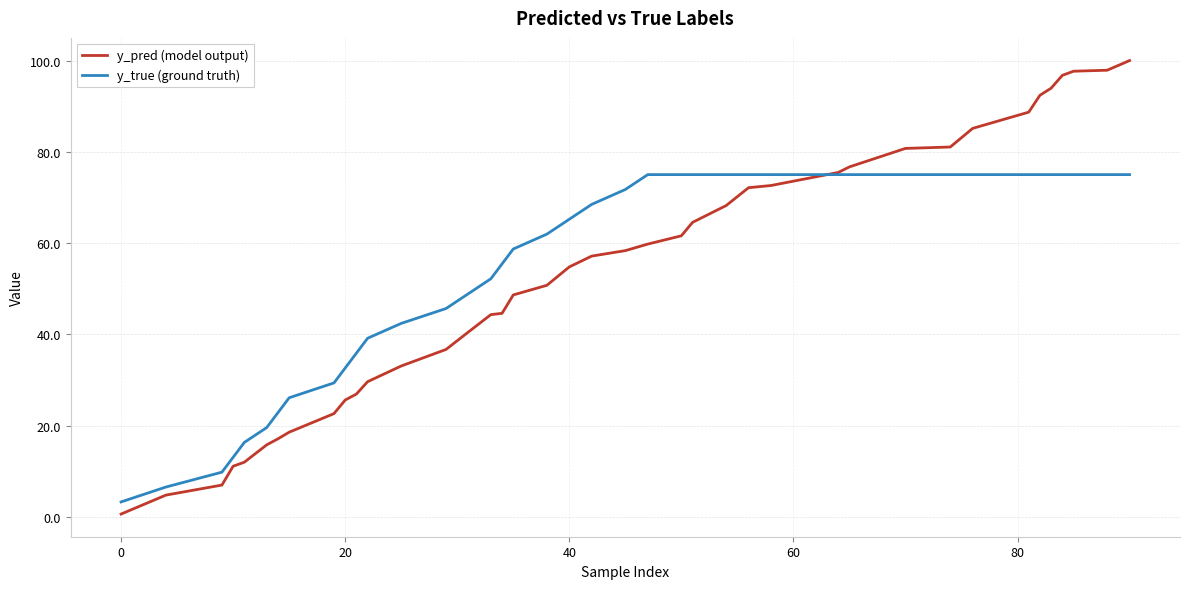

Which series ends up on top after the final intersection of y_pred (model output) and y_true (ground truth)?

y_pred (model output)